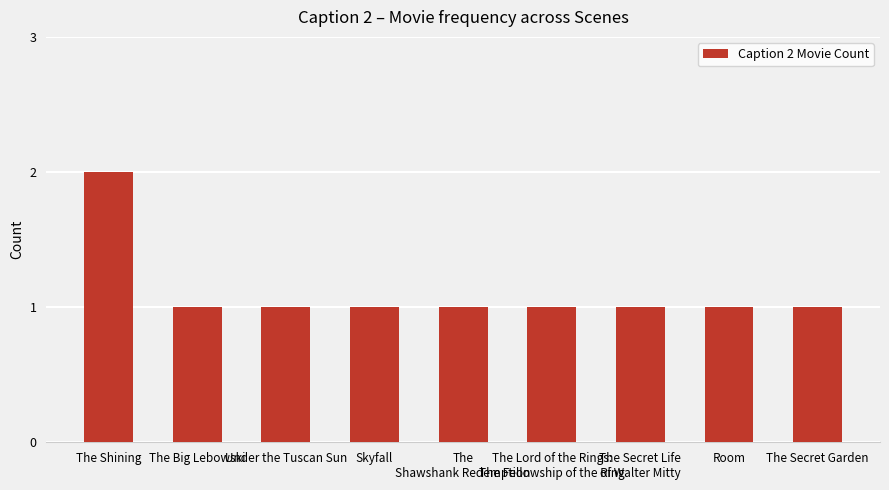

What is the value of the 5th bar from the left?

1